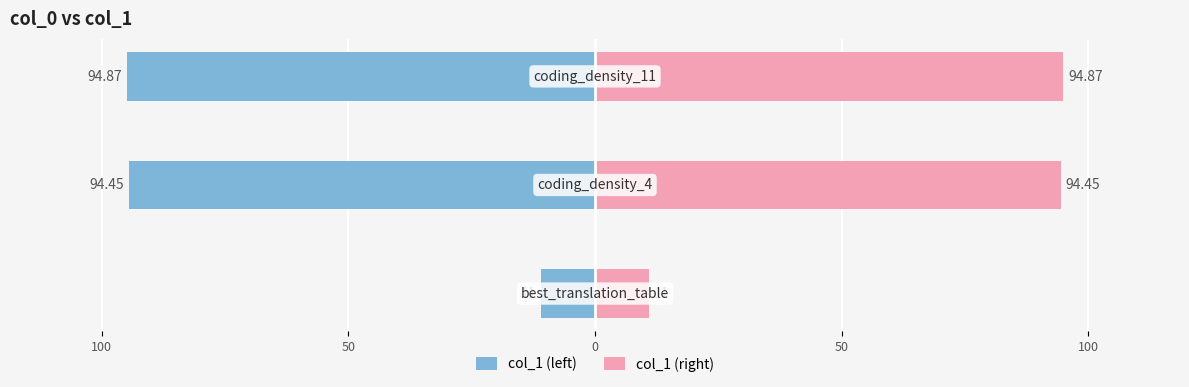

How many values in the col_1 (left) series are below -94?

2